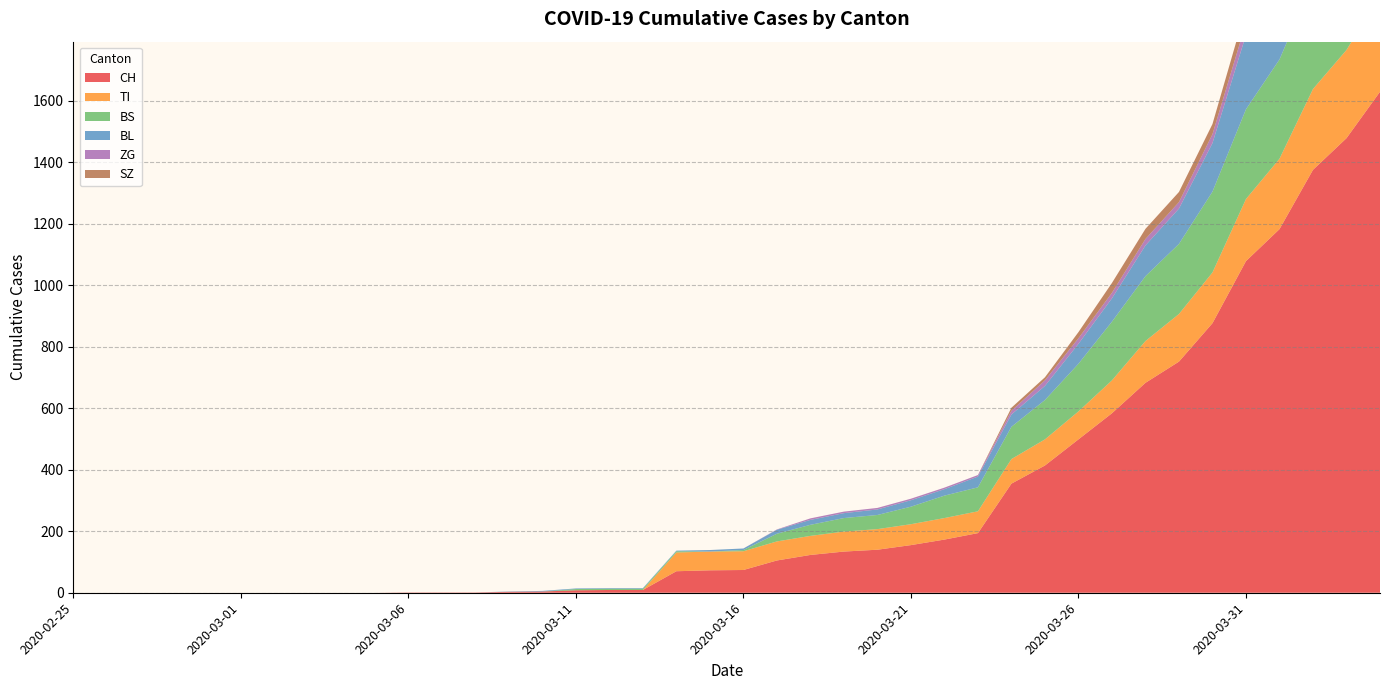

Reading left to right, extract all data points from this chart.

CH: 0	0	0	0	0	0	0	0	0	0	1	1	1	3	4	8	9	9	70	73	74	105	123	134	140	155	173	194	355	414	499	584	683	752	877	1079	1183	1376	1479	1630
TI: 0	0	0	0	0	0	0	0	0	0	0	0	0	0	0	0	0	0	61	61	61	62	62	65	67	68	70	71	80	85	91	107	136	155	165	202	229	263	287	314
BS: 0	0	0	0	0	0	0	0	0	0	0	0	0	0	0	4	4	4	4	0	4	25	36	44	46	57	73	78	105	128	155	191	211	228	263	292	323	350	397	434
BL: 0	0	0	0	0	0	0	0	0	0	0	0	0	1	2	2	2	2	2	5	5	13	16	16	18	21	21	35	40	46	65	76	100	115	158	242	249	262	266	298
ZG: 0	0	0	0	0	0	0	0	0	0	0	0	0	0	0	0	0	0	0	0	0	1	5	5	5	5	5	5	12	18	18	18	21	21	29	39	40	41	44	46
SZ: 0	0	0	0	0	0	0	0	0	0	0	0	0	0	0	0	0	0	0	0	0	0	0	0	0	0	0	0	10	10	20	32	33	33	33	48	65	65	75	92